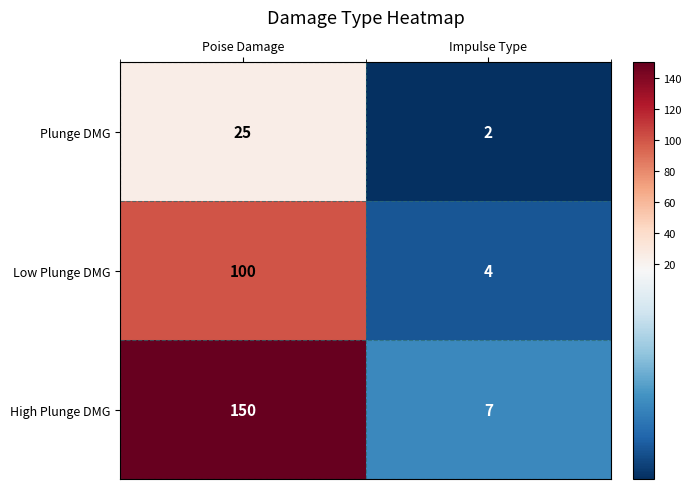

Read the Low Plunge DMG value at Poise Damage.

100